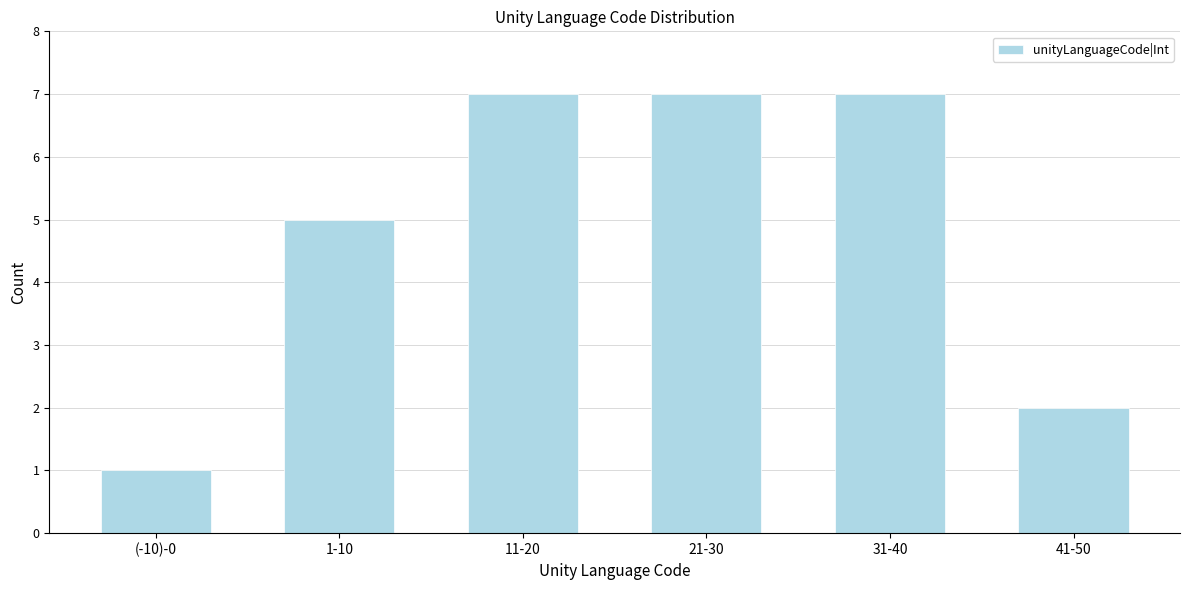

Reading left to right, list all the values displayed in this chart.

(-10)-0=1	1-10=5	11-20=7	21-30=7	31-40=7	41-50=2